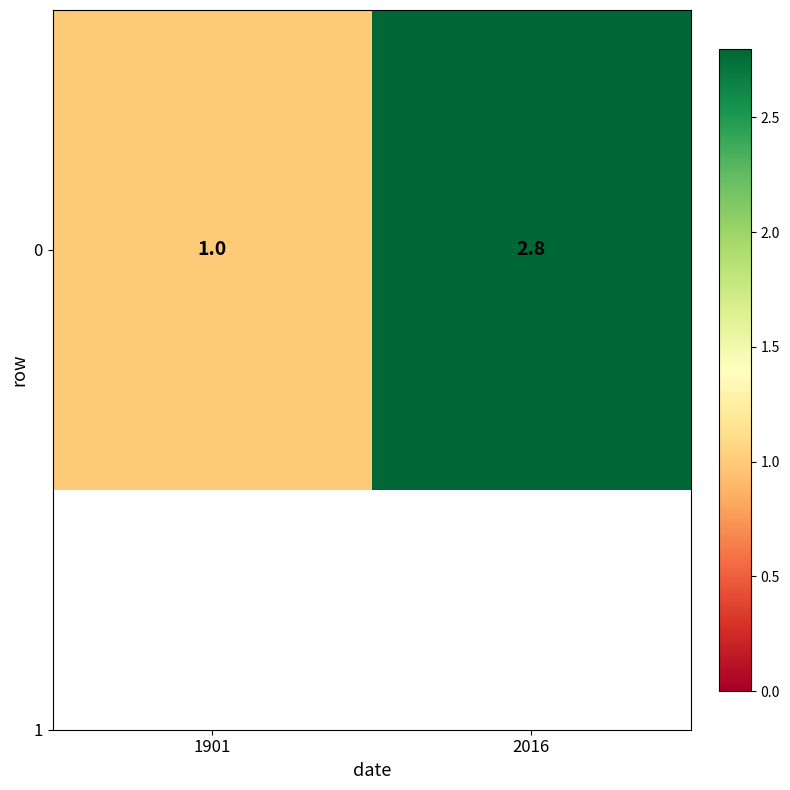

Reading left to right, list all the values displayed in this chart.

1.0	2.8